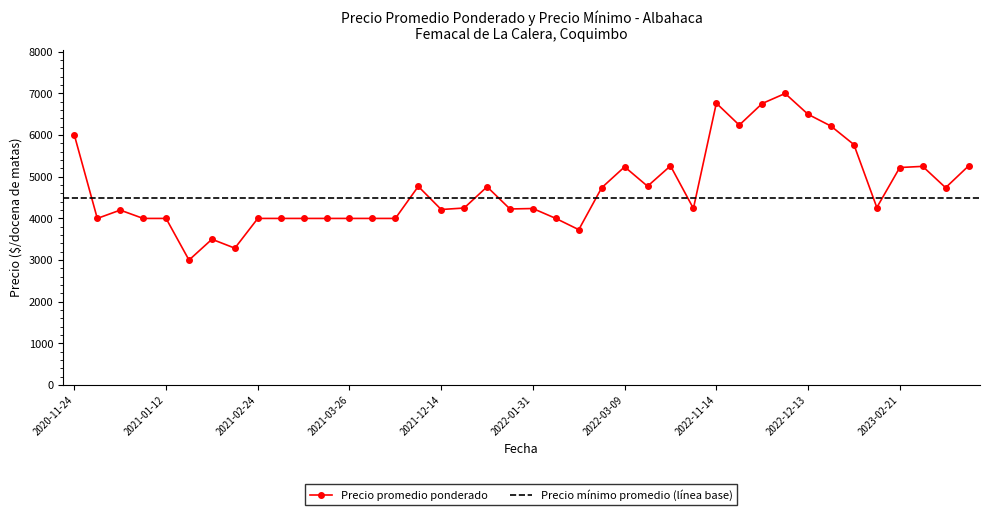

The value of Precio promedio ponderado at 2020-11-24 is 6000. True or false?

True